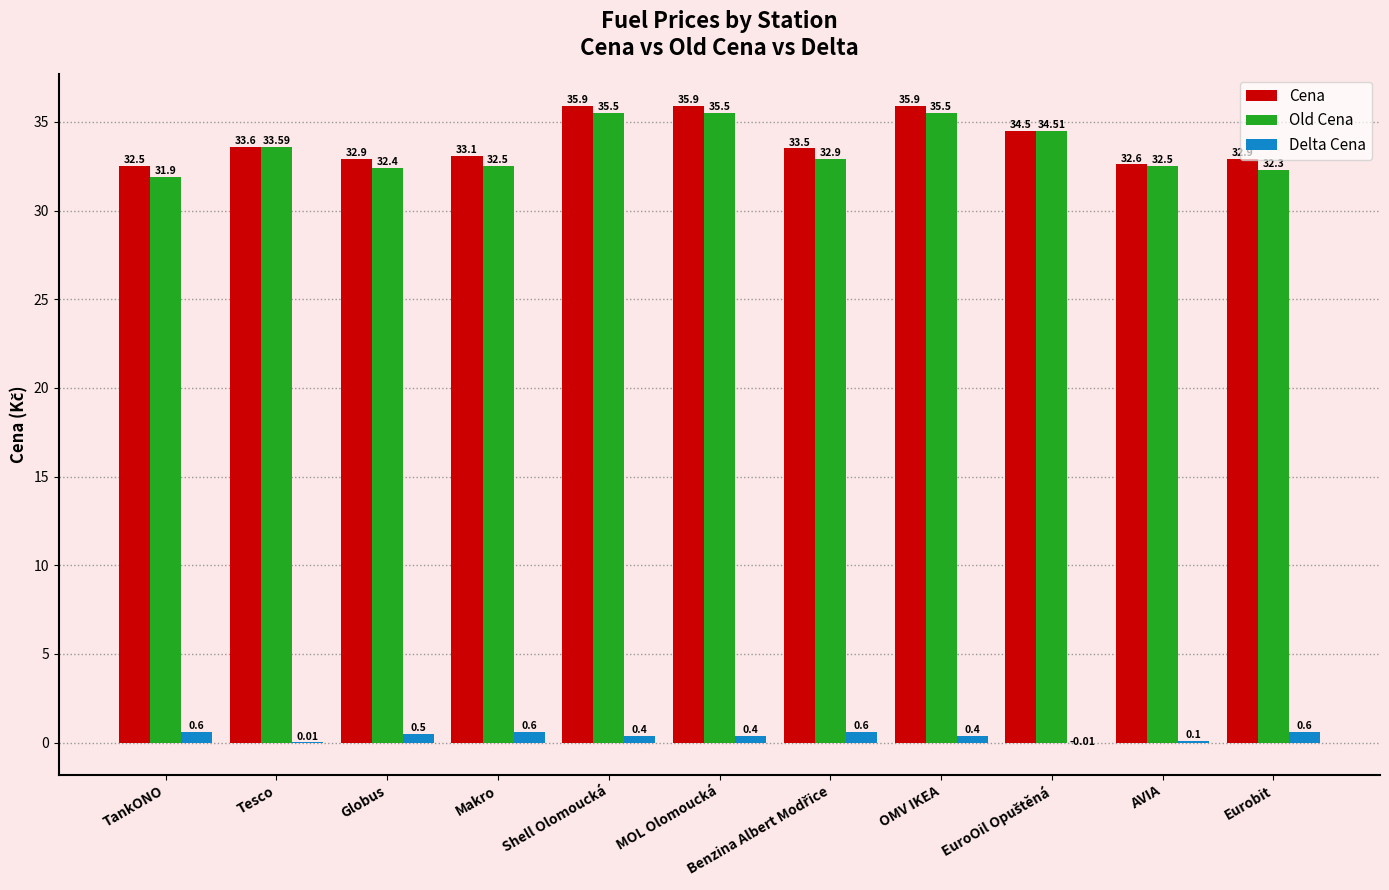

At which label is Cena closest to 34?

Tesco